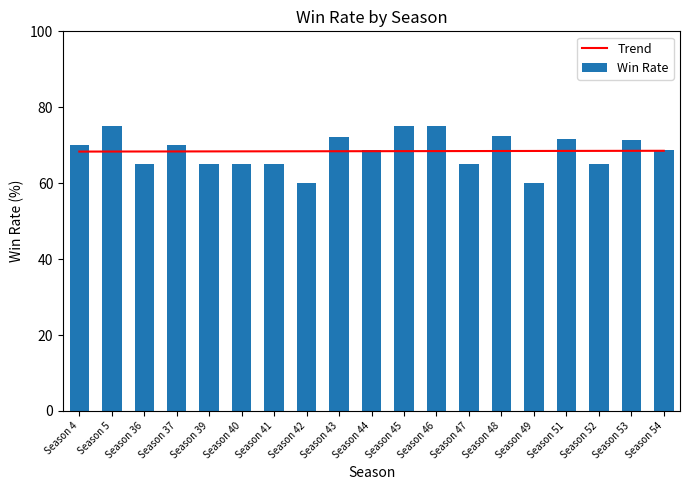

Where does the Win Rate series first go above 68?

Season 4